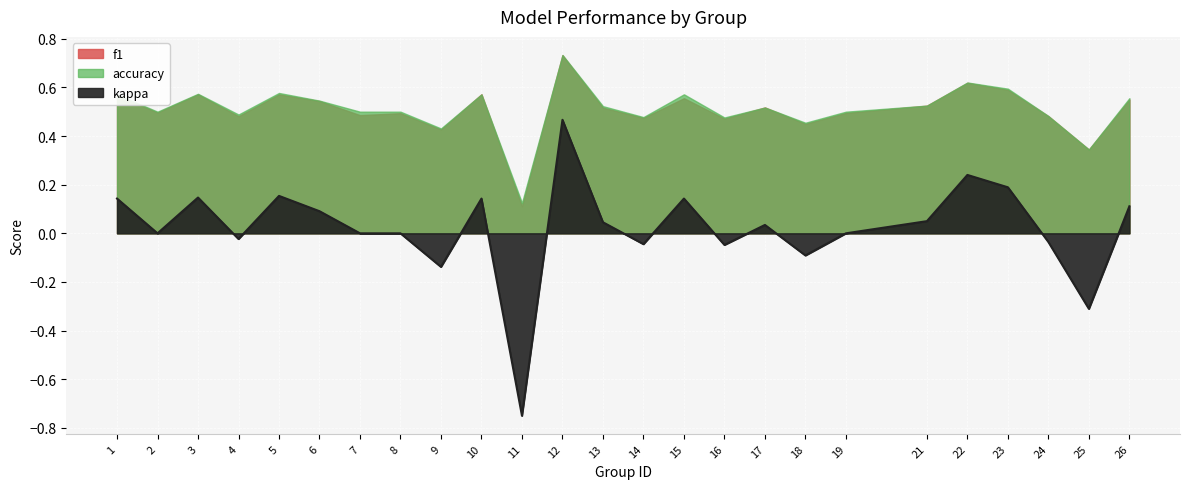

Reading left to right, list all the values displayed in this chart.

f1: 0.6	0.5	0.6	0.5	0.6	0.5	0.5	0.5	0.4	0.6	0.1	0.7	0.5	0.5	0.6	0.5	0.5	0.5	0.5	0.5	0.6	0.6	0.5	0.3	0.5
accuracy: 0.6	0.5	0.6	0.5	0.6	0.5	0.5	0.5	0.4	0.6	0.1	0.7	0.5	0.5	0.6	0.5	0.5	0.5	0.5	0.5	0.6	0.6	0.5	0.3	0.6
kappa: 0.1	0.0	0.1	-0.0	0.2	0.1	0.0	0.0	-0.1	0.1	-0.8	0.5	0.0	-0.0	0.1	-0.0	0.0	-0.1	0.0	0.1	0.2	0.2	-0.0	-0.3	0.1